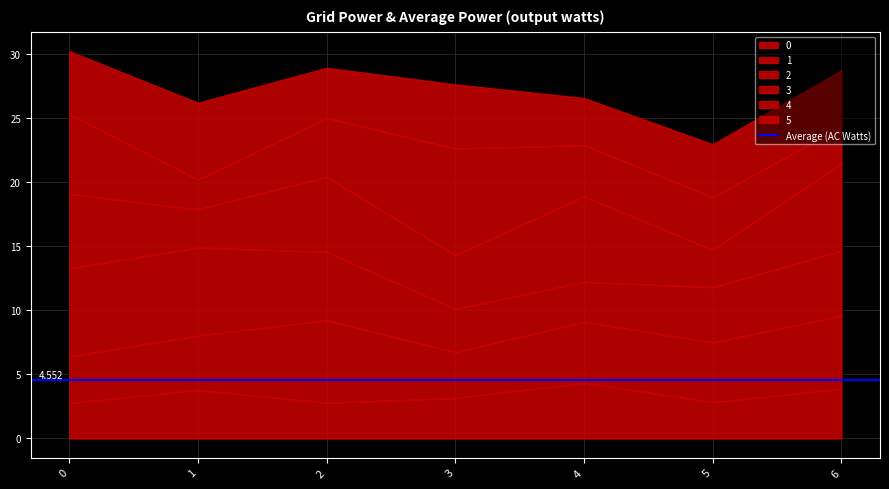

What is the difference between the highest and lowest values at 2?

3.7